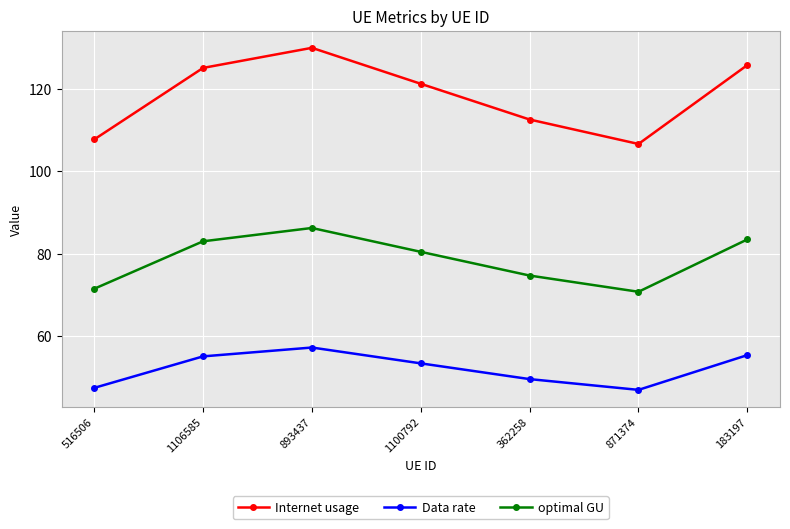

Which series has the largest range (max minus min)?

Internet usage